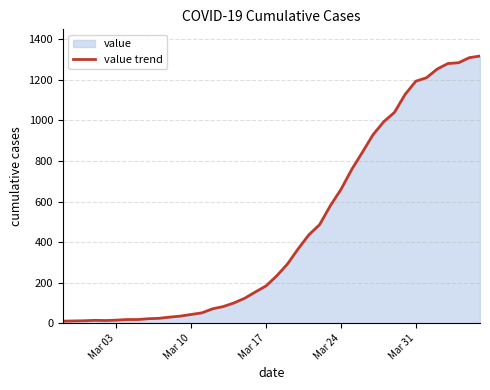

What is the maximum value shown in the chart?

1318